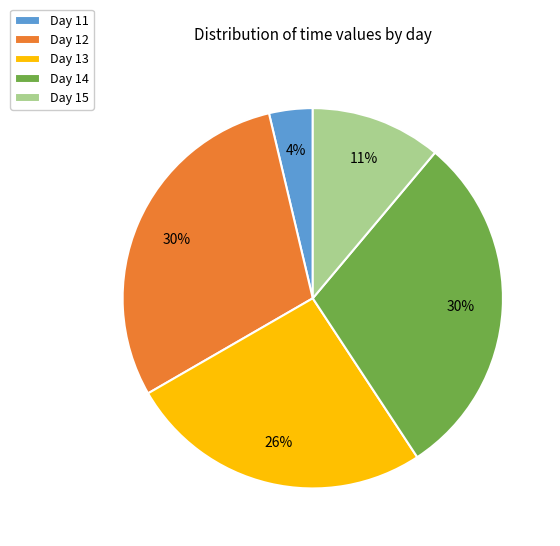

What percentage is the Day 13 slice, to the nearest percent?

26%